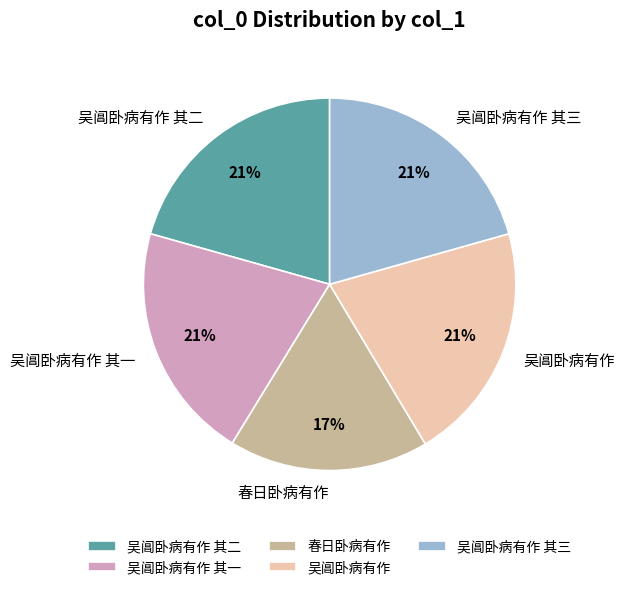

Is there any slice that represents more than half of the pie?

No